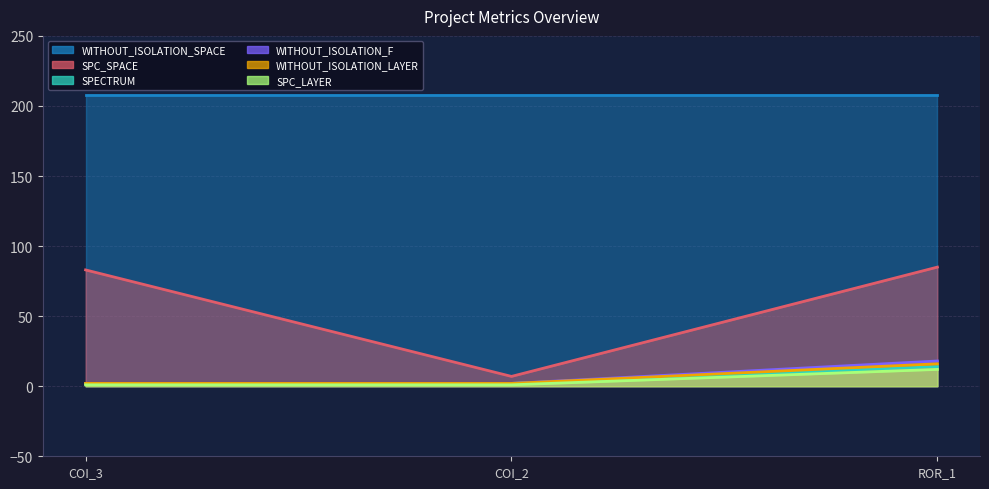

Is the value of SPC_LAYER at ROR_1 greater than the value of SPC_SPACE at COI_2?

Yes